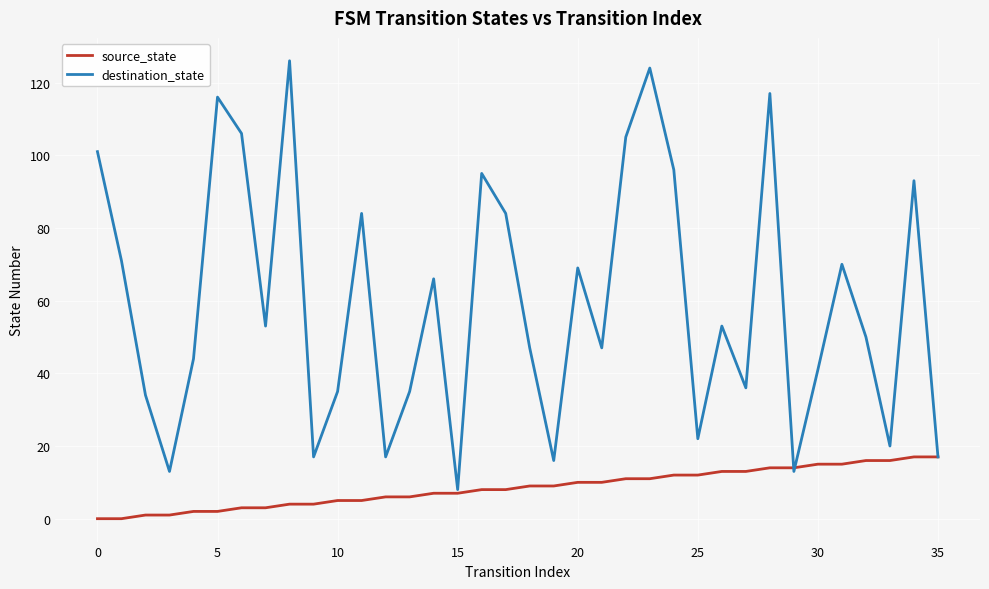

List the series in order of their peak value, lowest first.

source_state, destination_state